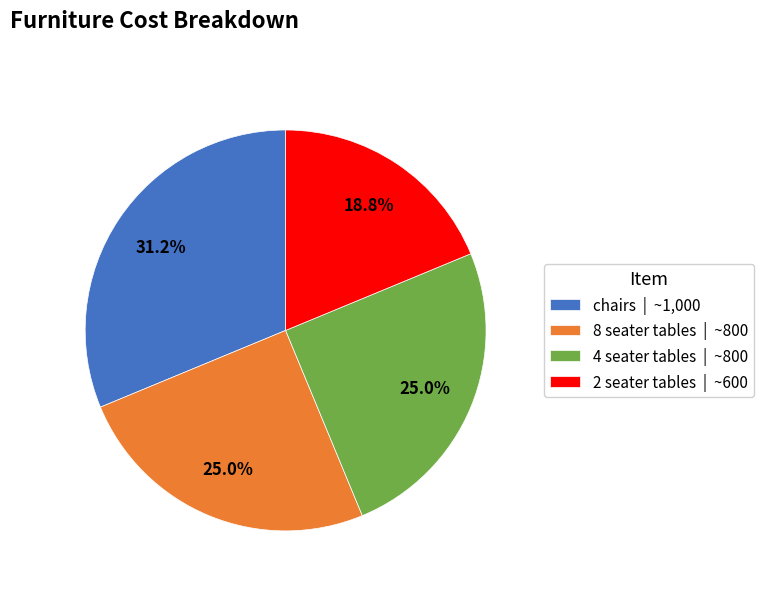

How many slices are in this pie chart?

4